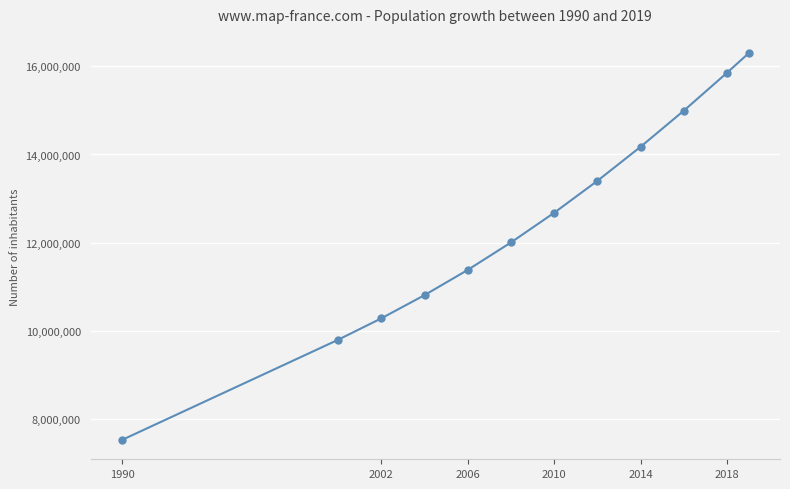

What is the smallest value displayed?

7526306